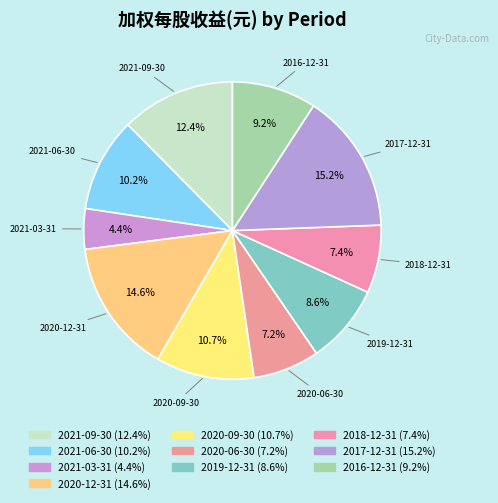

What percentage is the 2020-12-31 slice, to the nearest percent?

15%